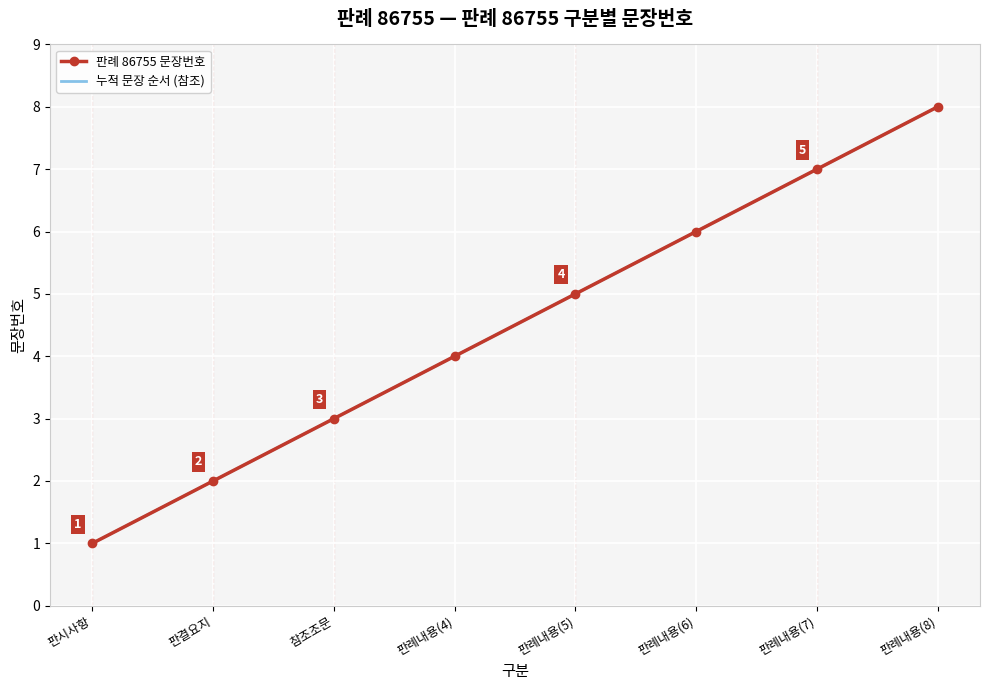

What is the difference between the second highest and second lowest values in the 판례 86755 문장번호 series?

5